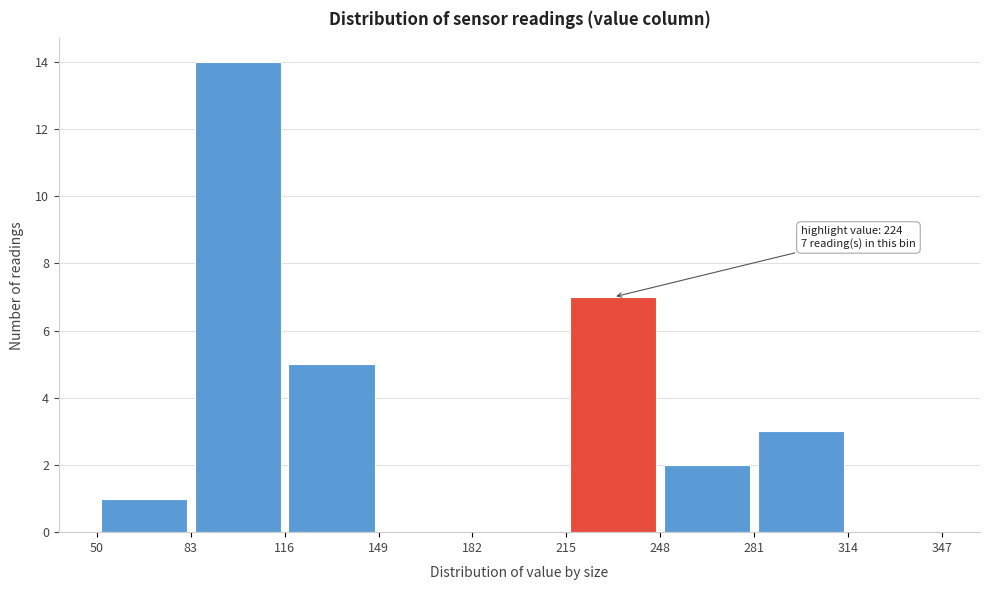

Over which range of the x-axis is the bar tallest?

83 to 116